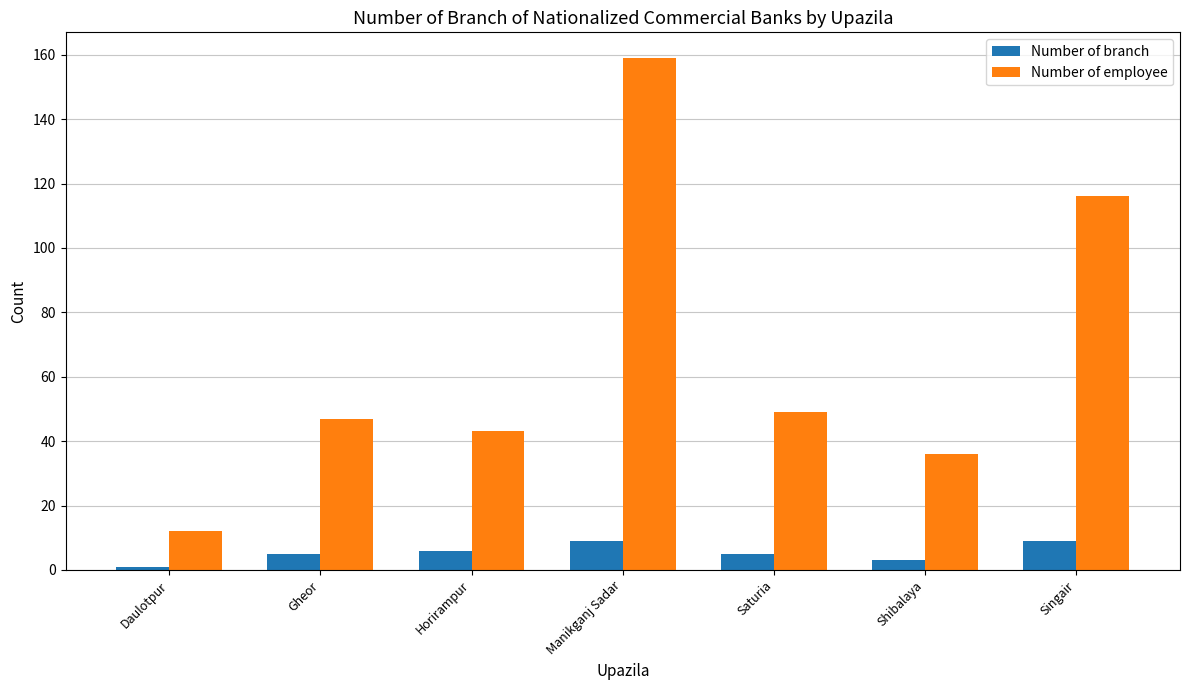

List the labels in order of Number of employee value, smallest first.

Daulotpur, Shibalaya, Horirampur, Gheor, Saturia, Singair, Manikganj Sadar